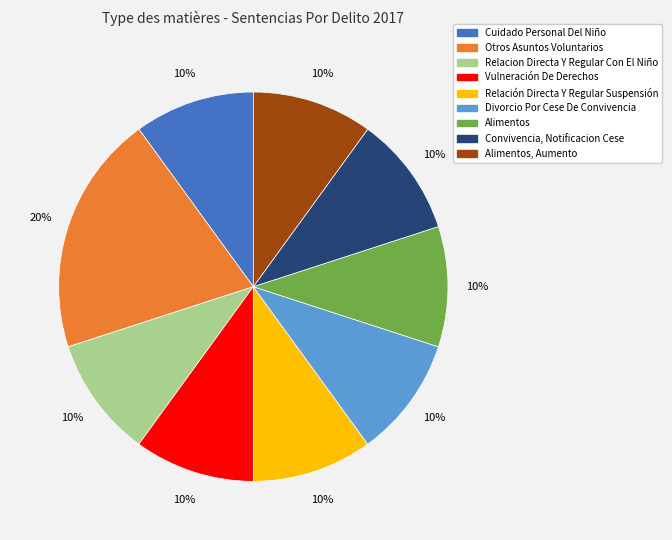

To the nearest percent, what is the average slice percentage?

11%